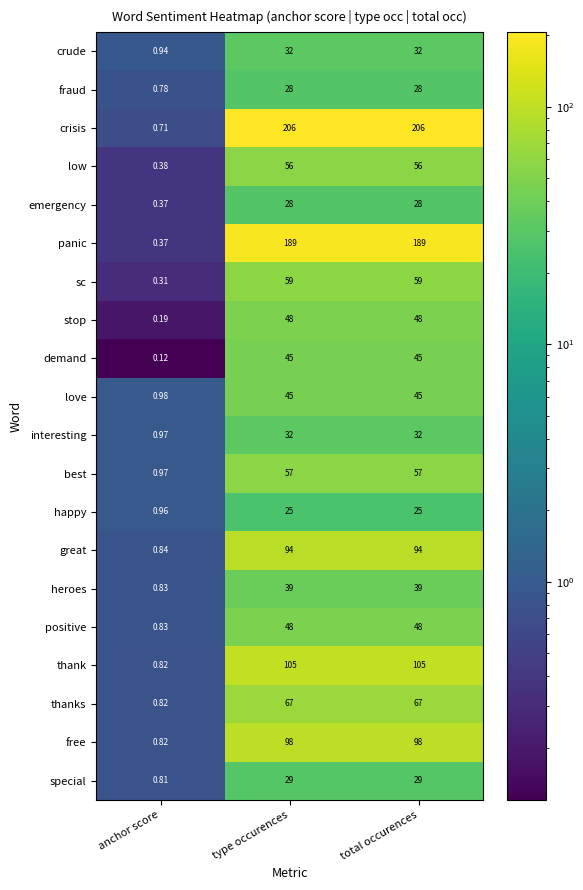

Is the value of thank at anchor score greater than the value of crisis at anchor score?

Yes